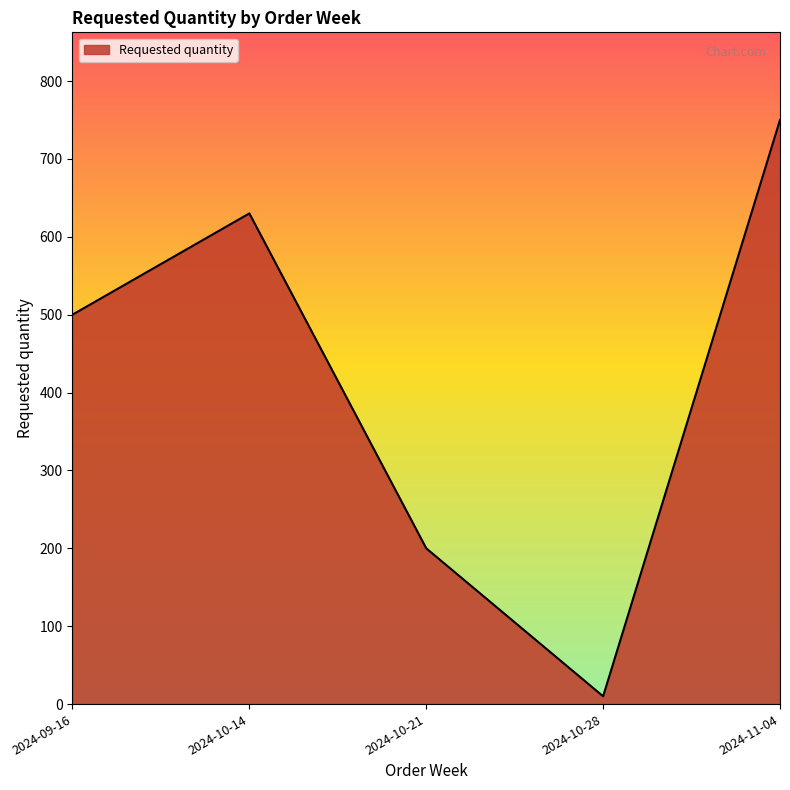

Does the chart display data point markers on the line(s)?

No